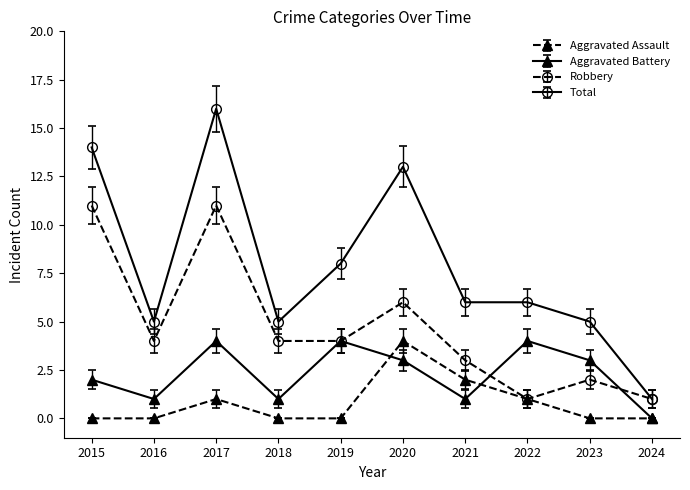

At how many categories does at least one series exceed 12?

3